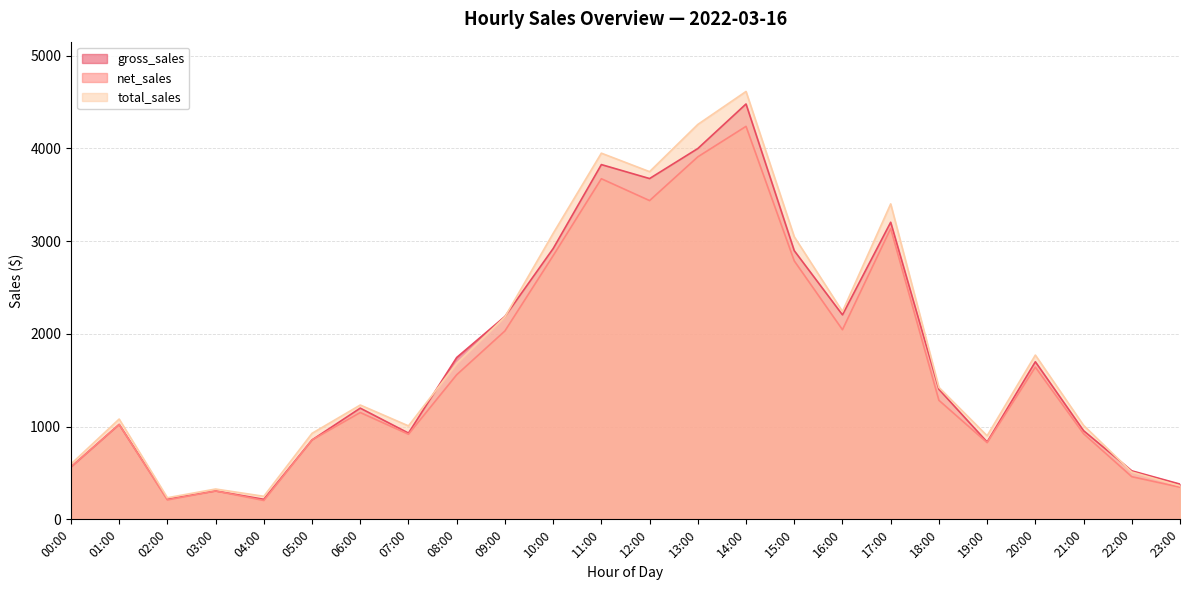

What is the sum of the net_sales values at 23:00 and 21:00?

1269.7